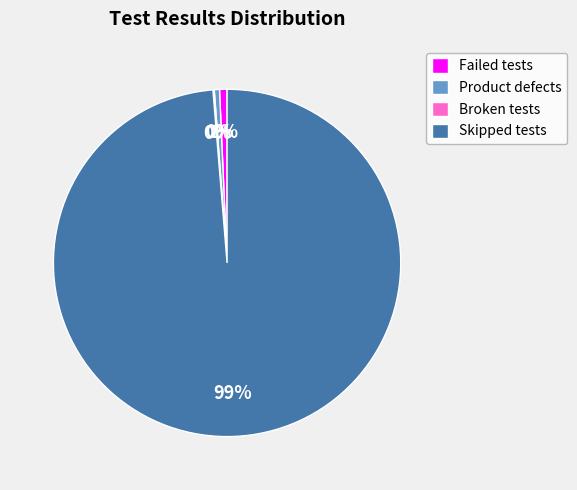

True or false: Skipped tests accounts for 99% of the total.

True